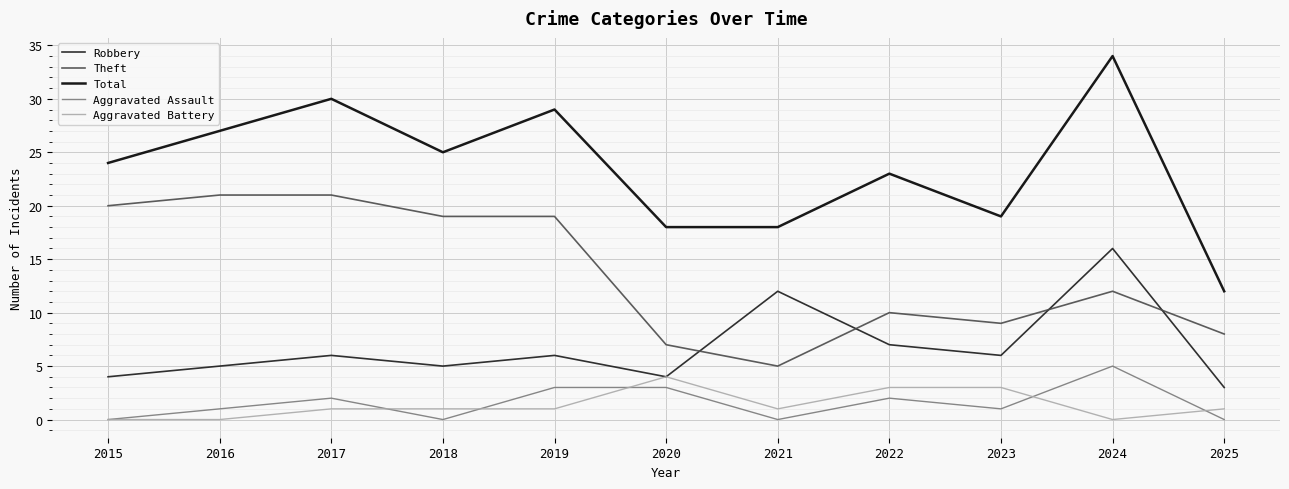

What value does the Aggravated Battery series have at 2020?

4